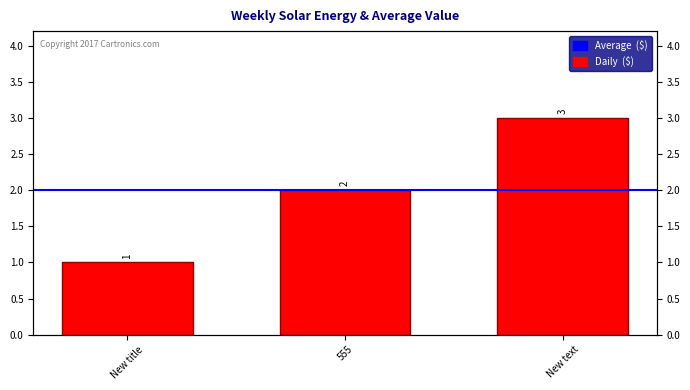

The value at New title is 1. True or false?

False